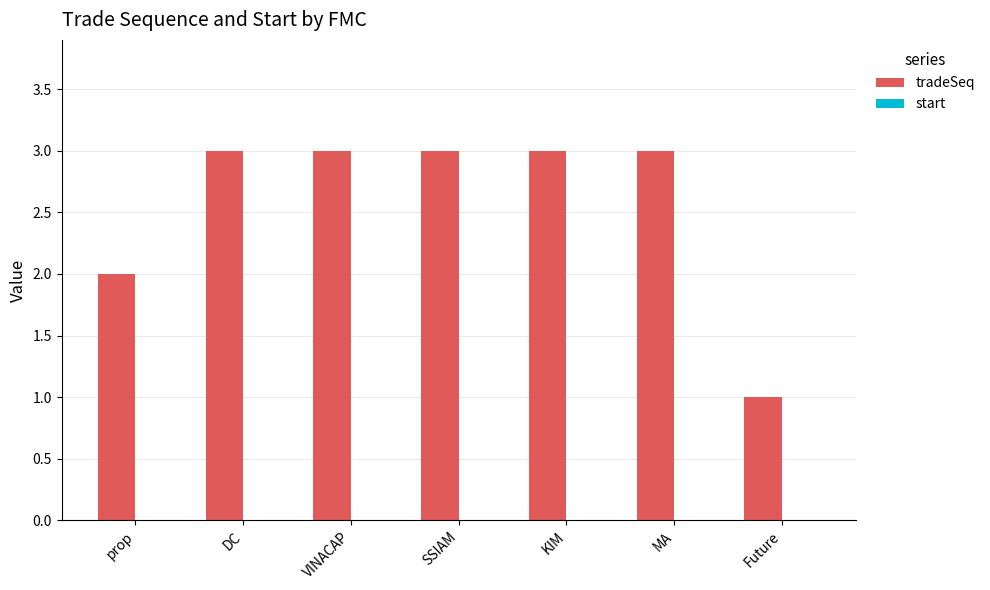

Read the value at SSIAM.

3